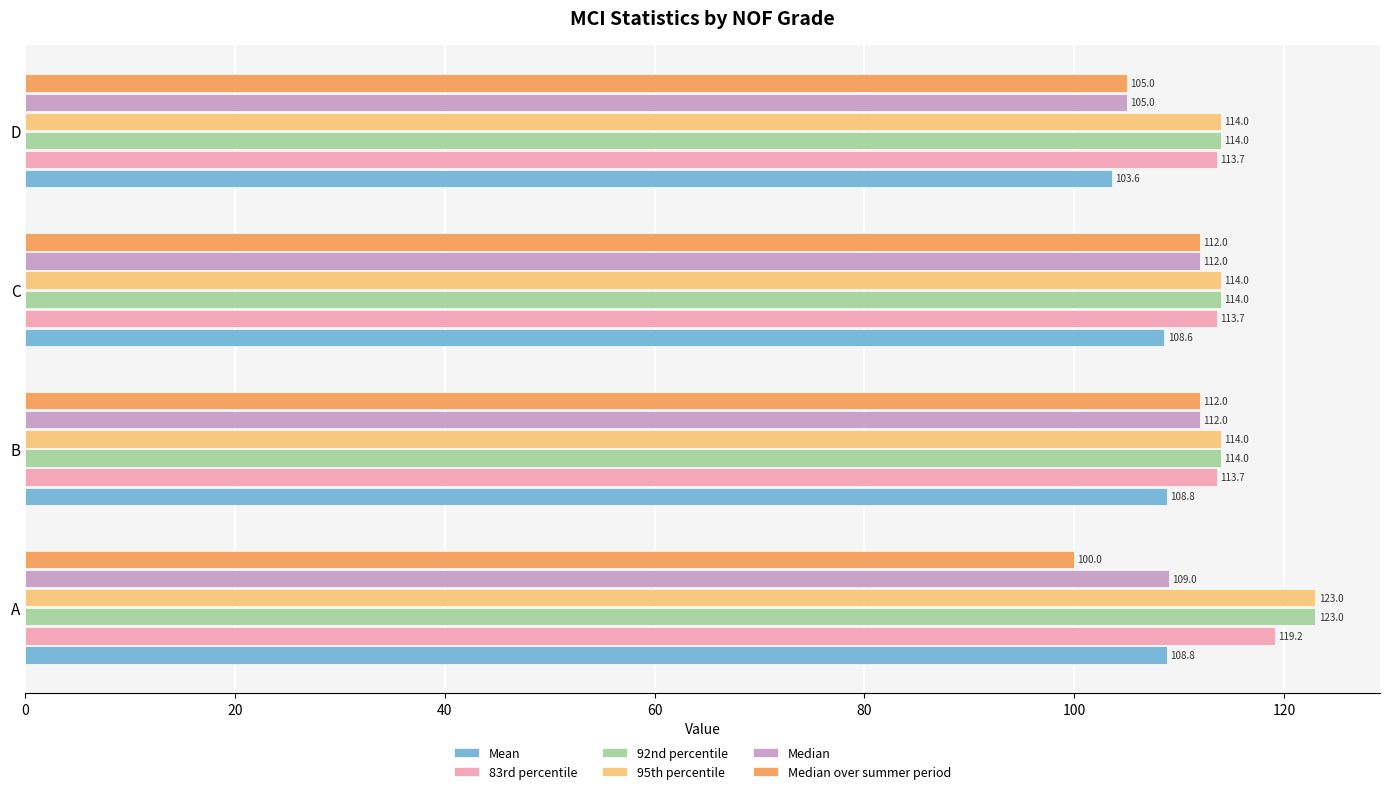

What value does the Median over summer period series have at C?

112.0